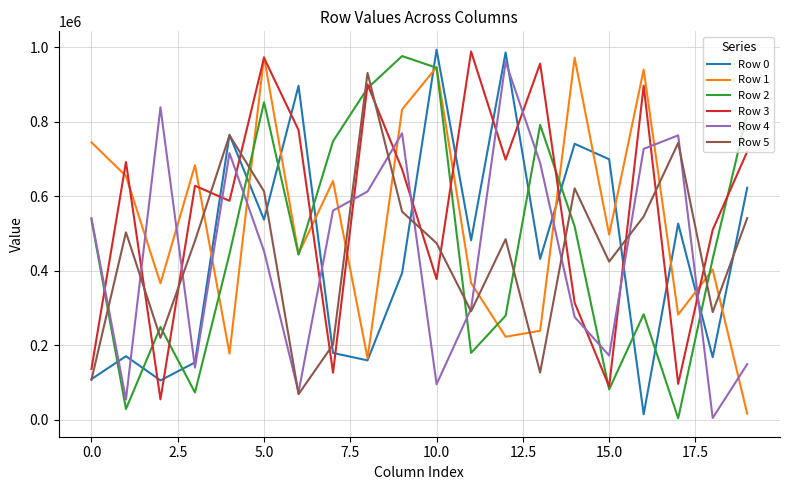

True or false: Row 0 and Row 5 cross at least once.

True